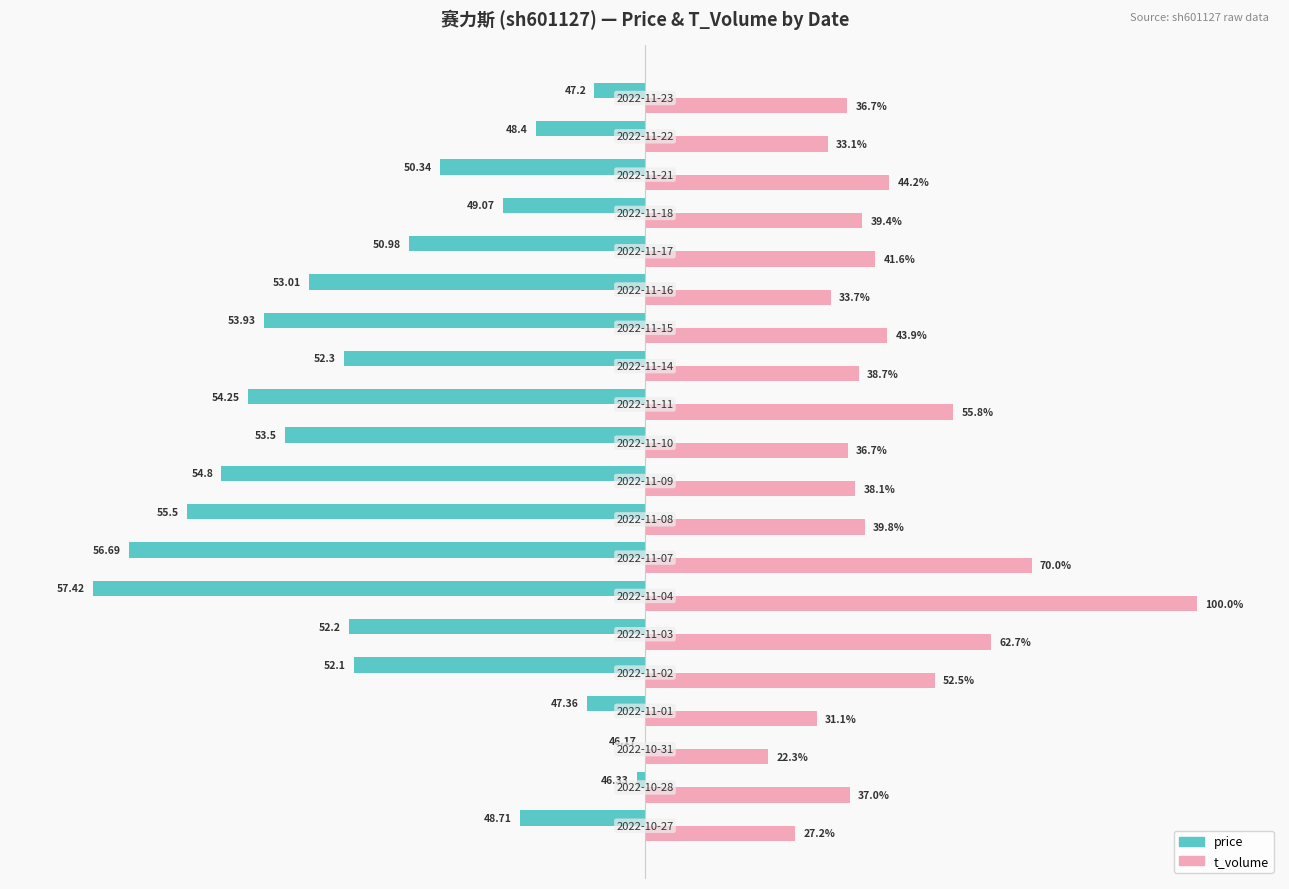

What are all the series names shown in the legend?

price, t_volume